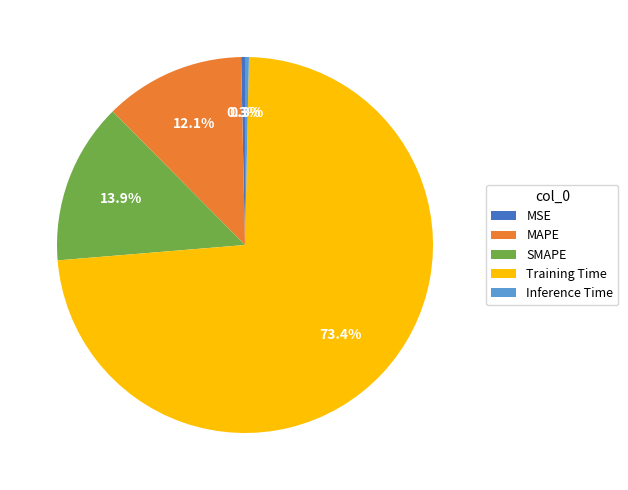

Count the number of slices in the pie.

5